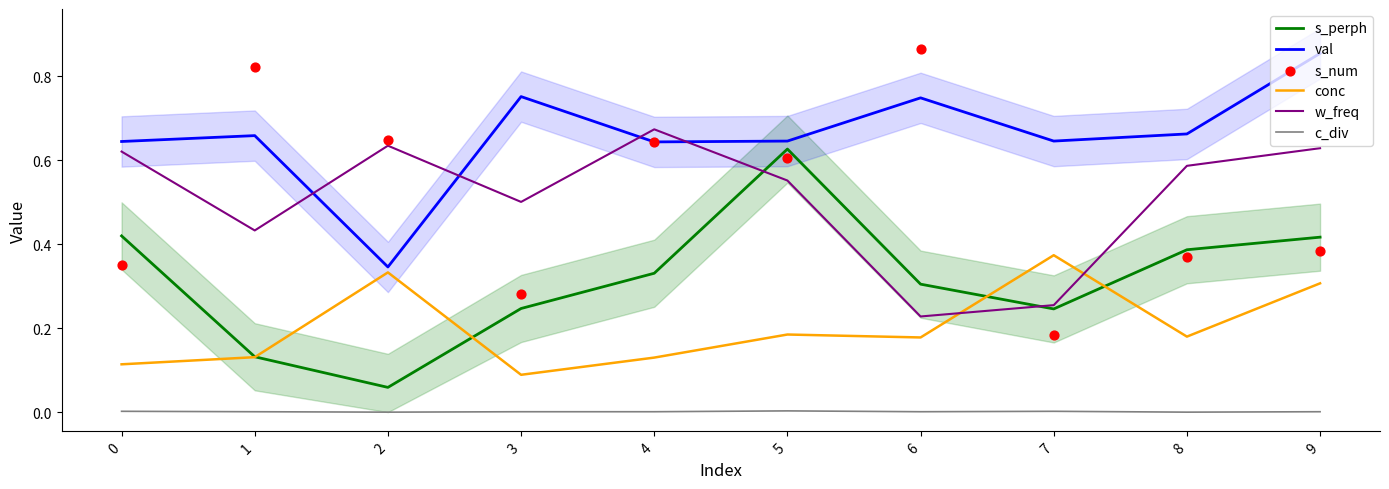

Which series contains the lowest Y value?

c_div